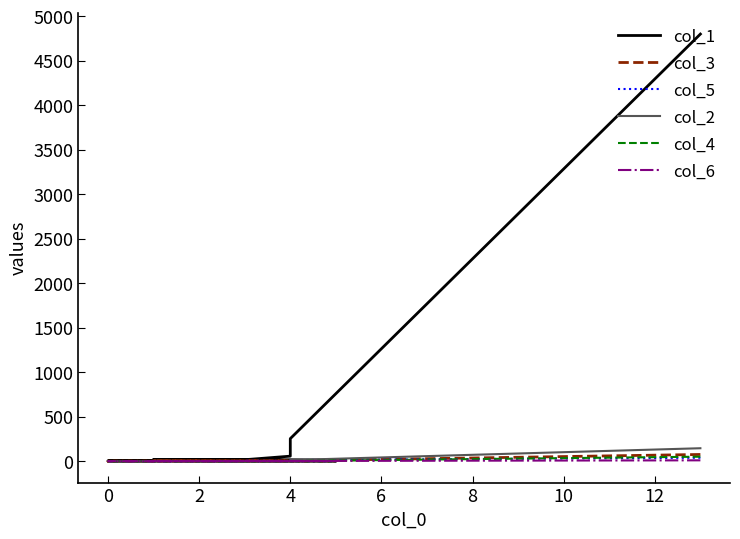

Which series has the largest total across all categories?

col_1